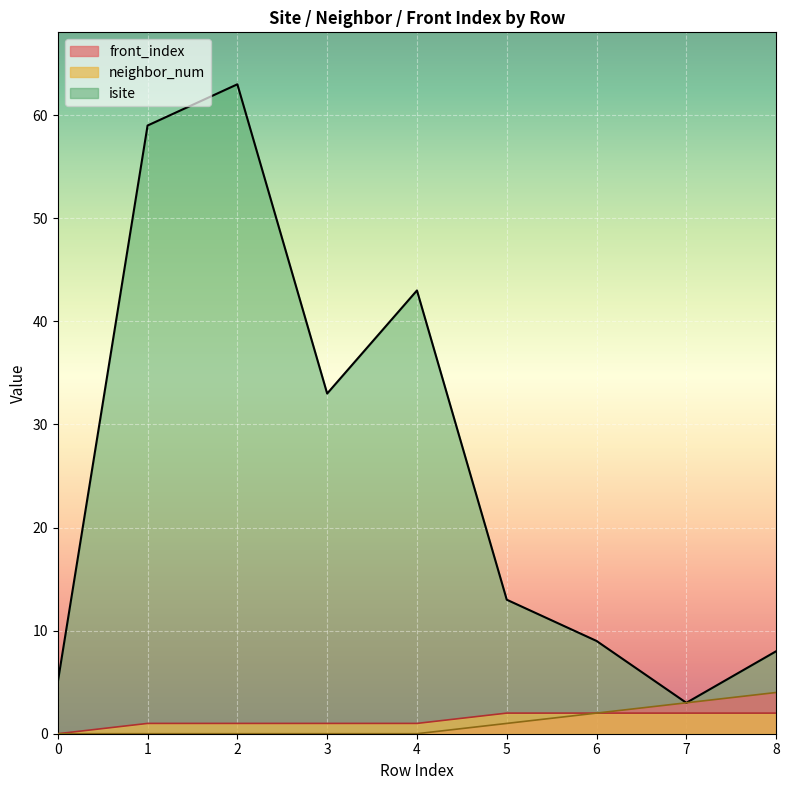

What value does the neighbor_num series have at 1?

1